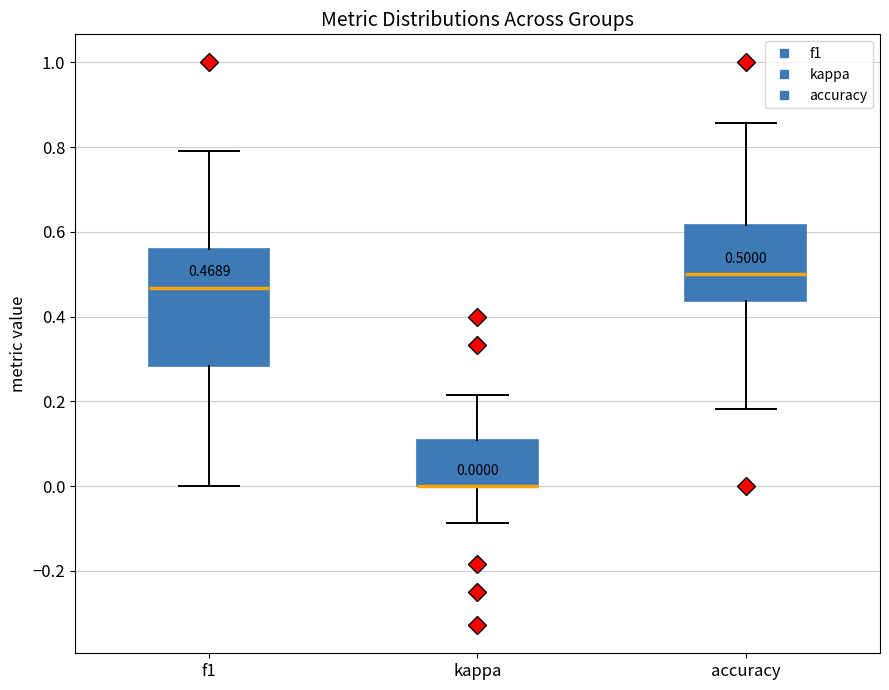

Which box is the tallest, from its lower edge to its upper edge?

f1